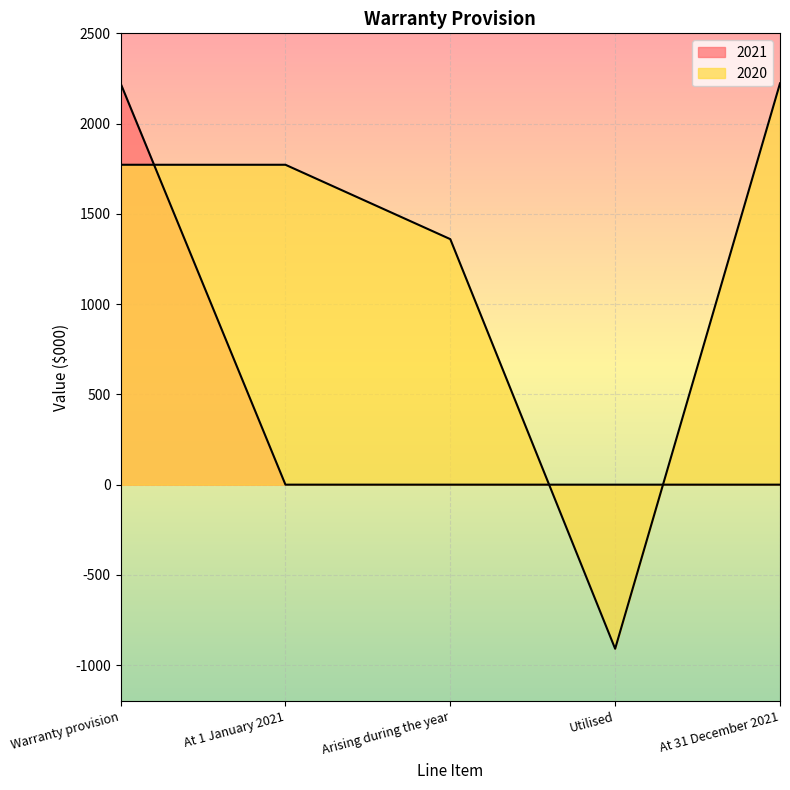

Rank the series at At 1 January 2021 from lowest to highest value.

2021, 2020